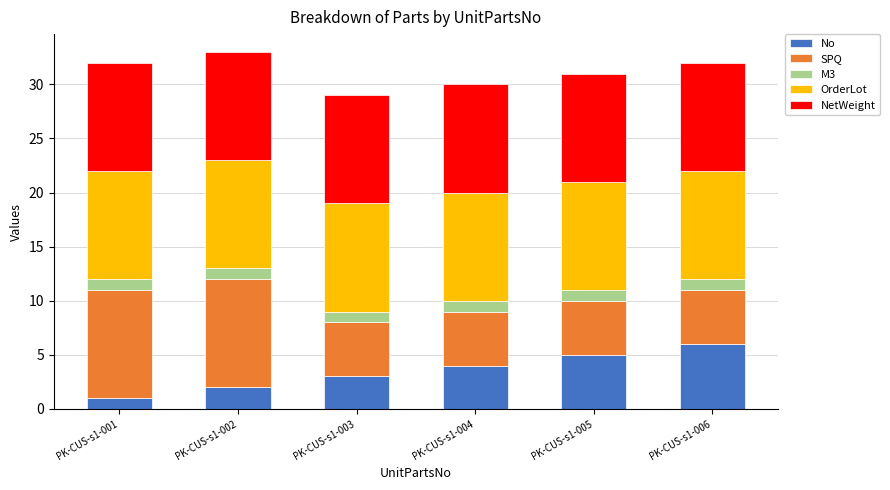

Reading left to right, list the values for the No series.

PK-CUS-s1-001=1.0	PK-CUS-s1-002=2.0	PK-CUS-s1-003=3.0	PK-CUS-s1-004=4.0	PK-CUS-s1-005=5.0	PK-CUS-s1-006=6.0